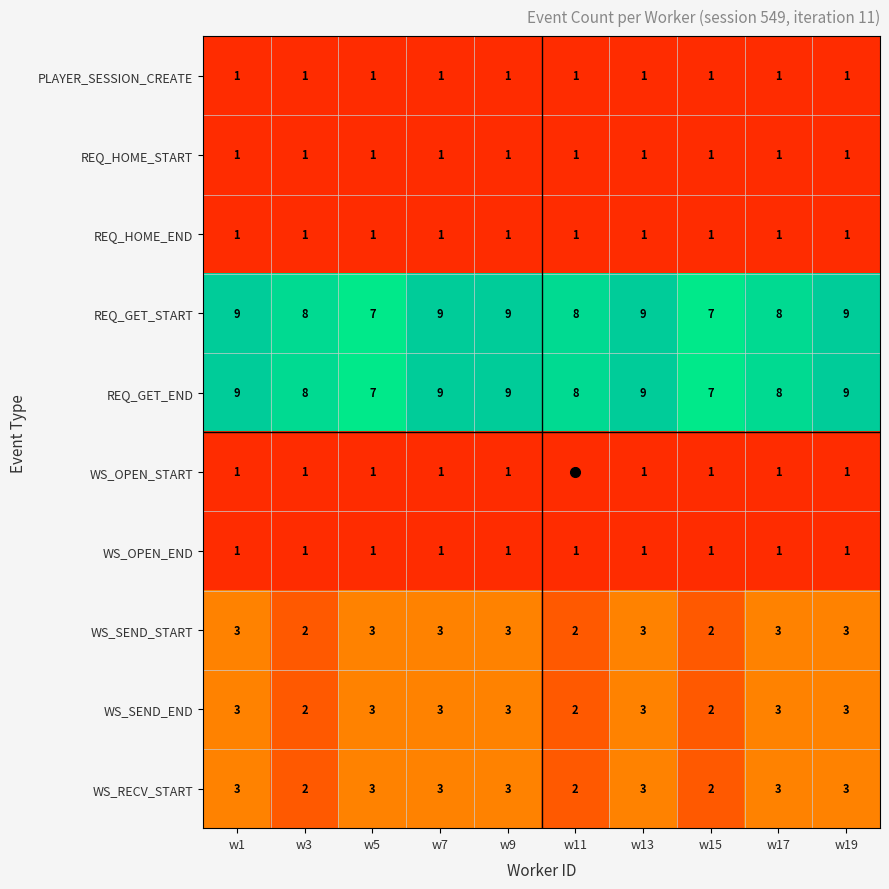

Is it true that REQ_GET_END equals 6 at w1?

False